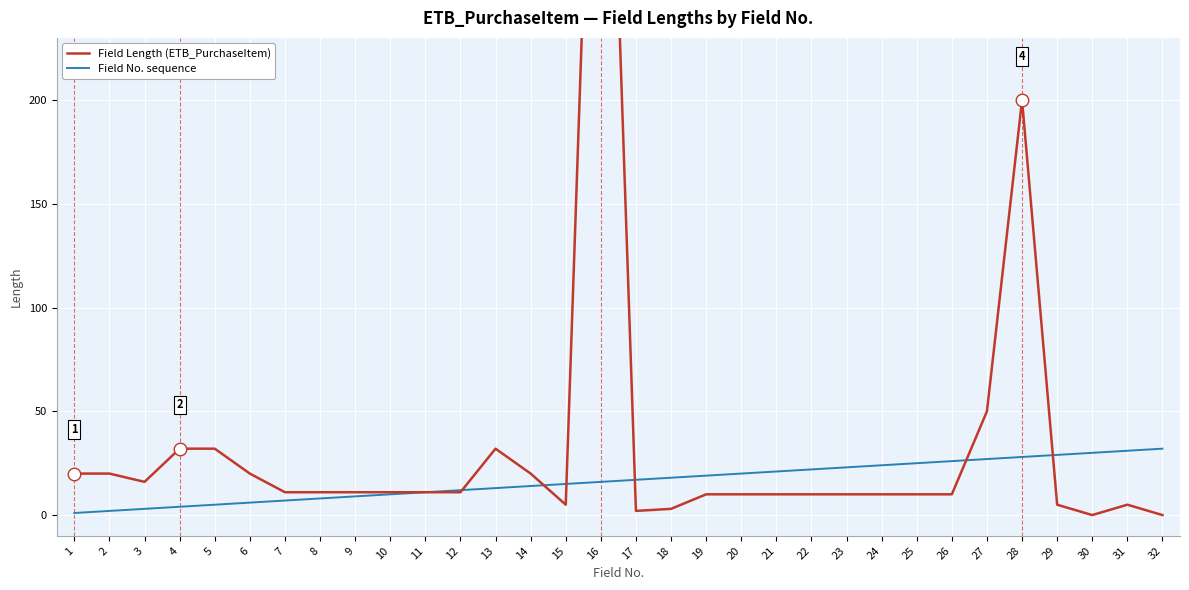

What is the spread (max minus min) of values at 22?

12